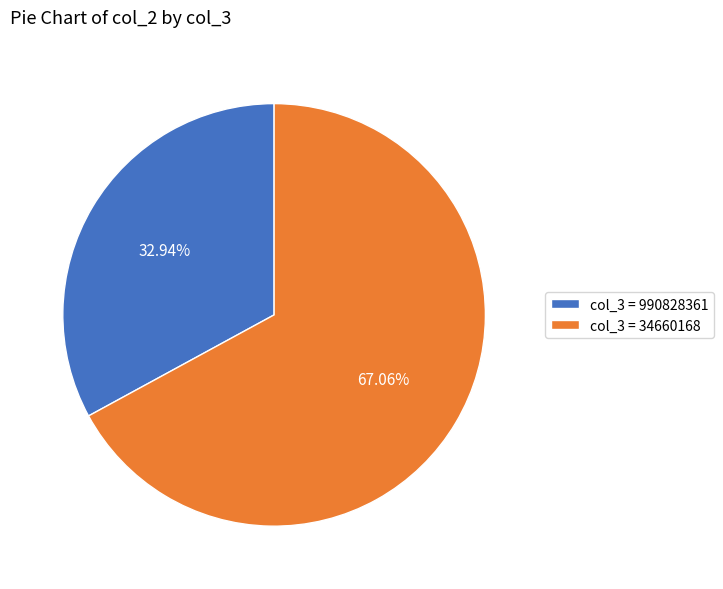

Rank the categories by value from lowest to highest.

col_3 = 990828361, col_3 = 34660168